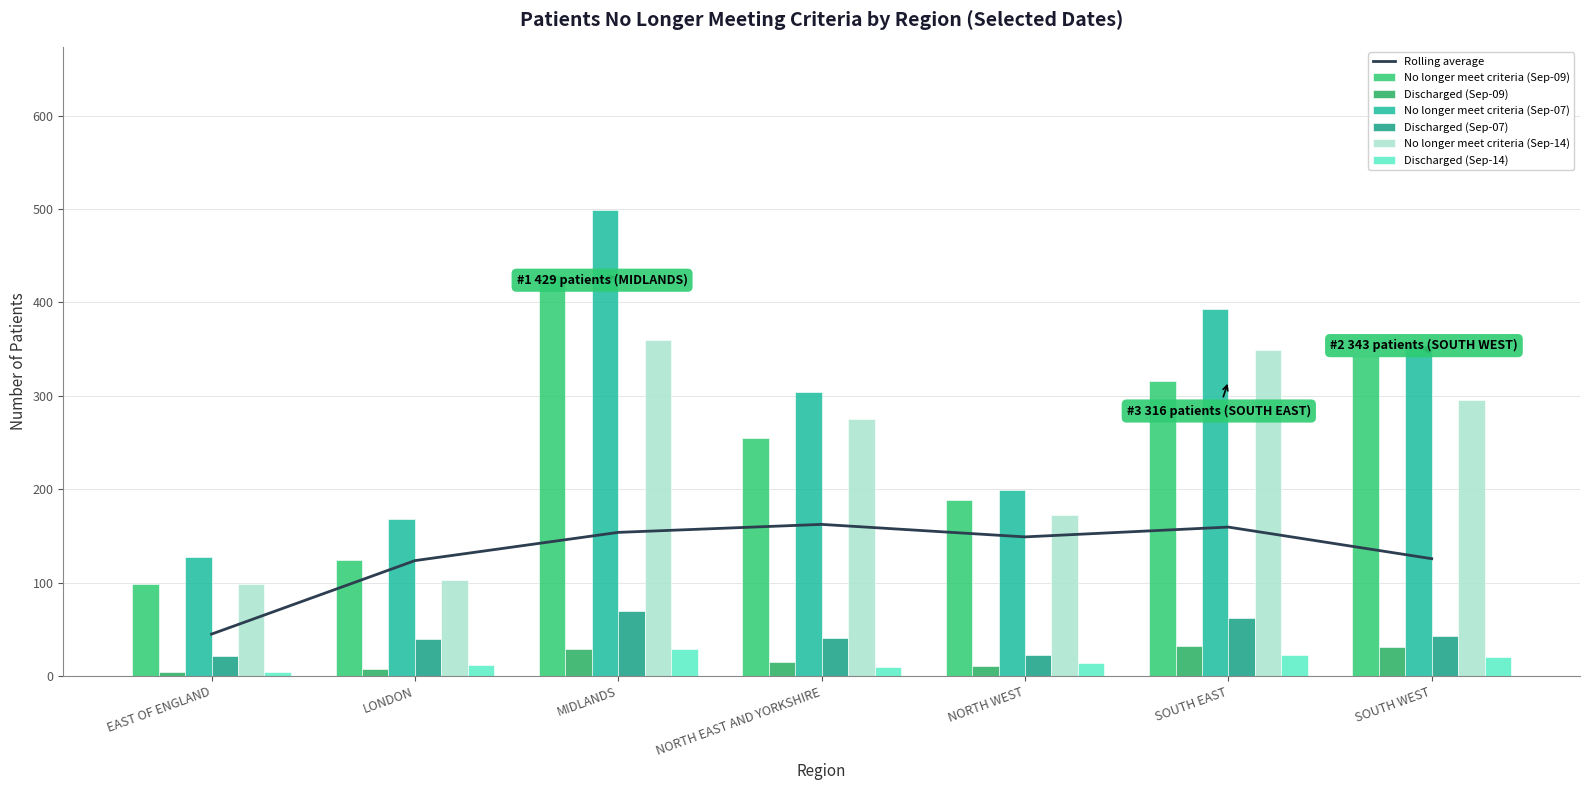

Which series has the largest total across all categories?

No longer meet criteria (Sep-07)